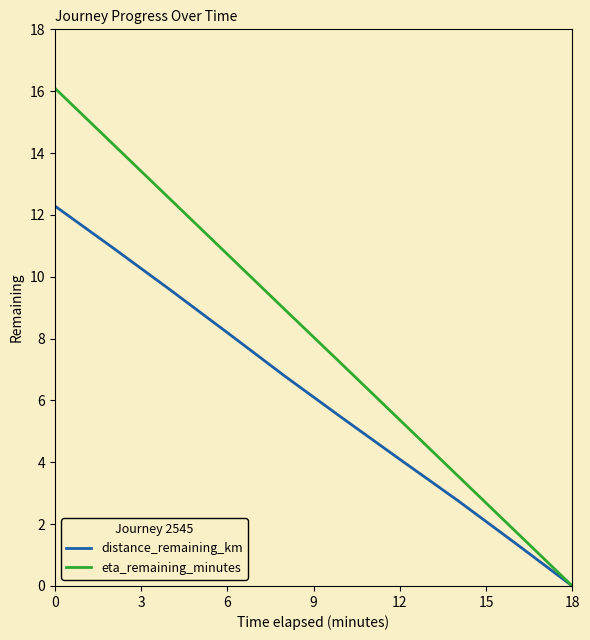

Which series has the widest spread of values?

eta_remaining_minutes